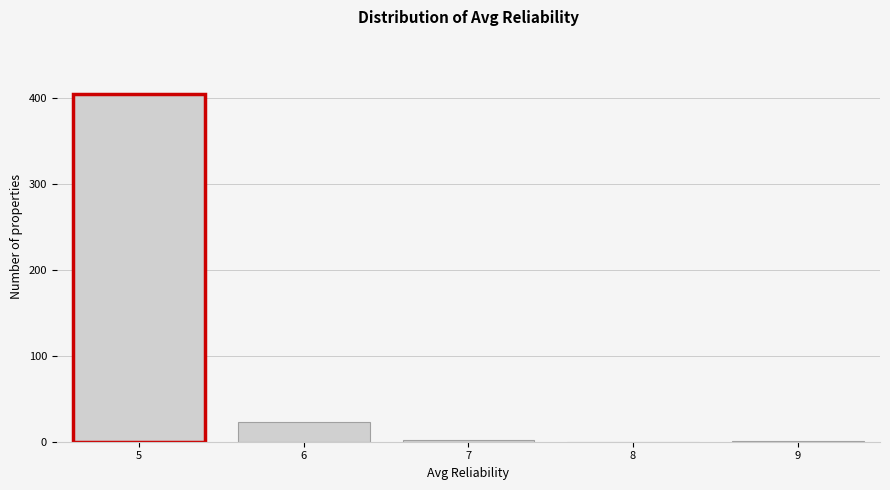

What is the height of the bar covering 5.5 to 6.5 on the x-axis? The values are not printed on the chart, so give them approximately, as read against the axis.

20